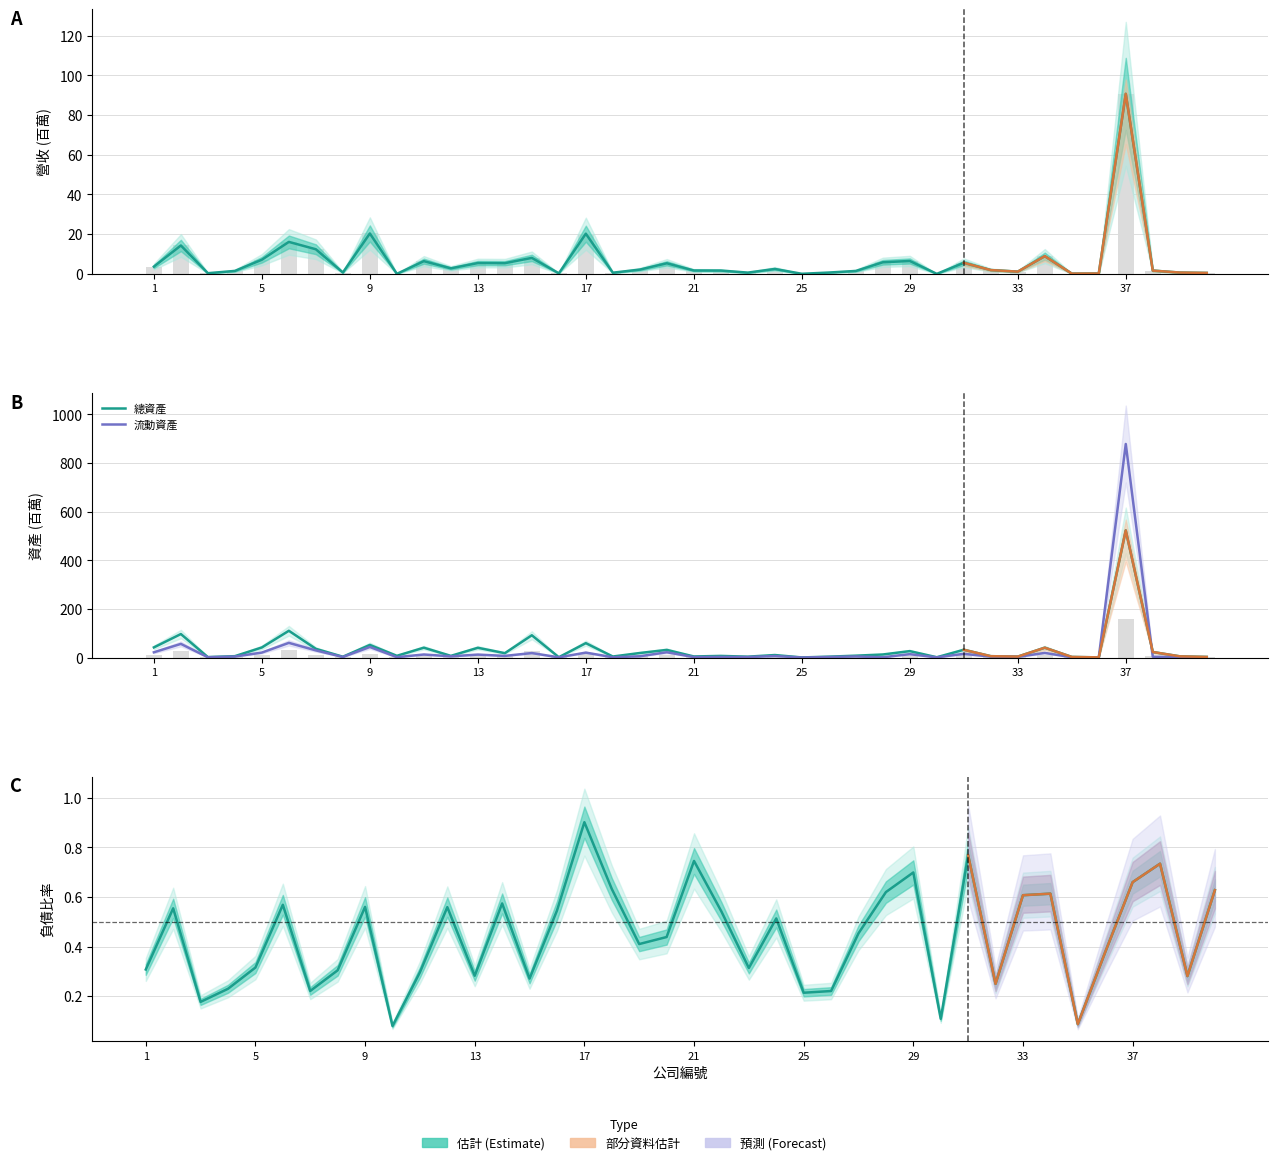

What is the highest value of the 營收 series?

90.7